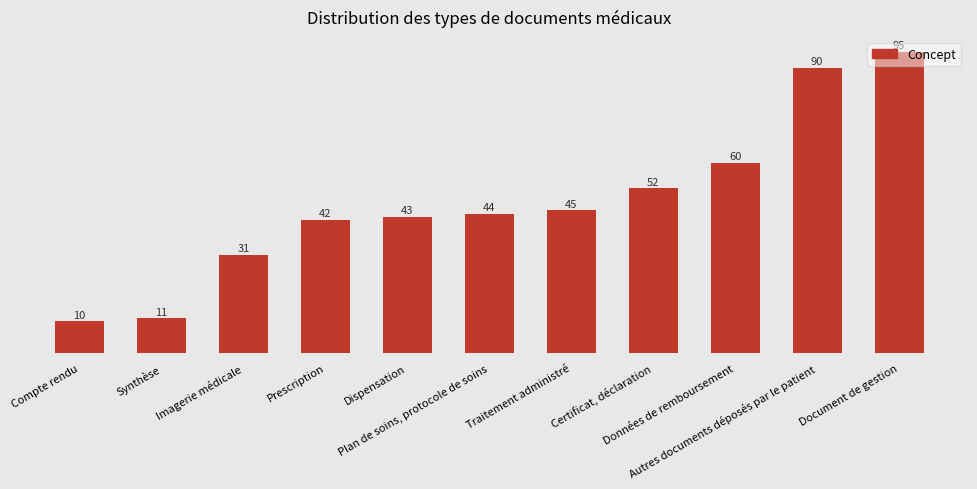

What is the ratio of the value at Compte rendu to the value at Dispensation?

0.2